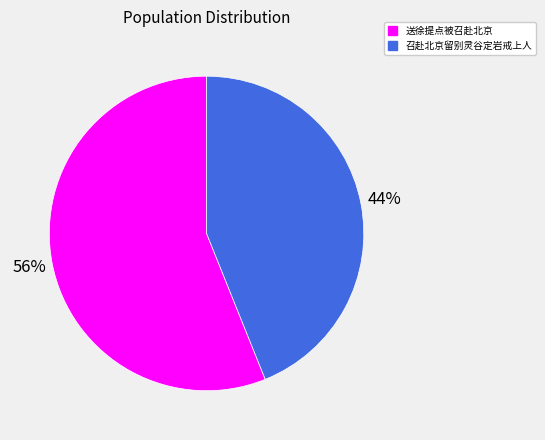

To the nearest percent, what is the difference between the largest and smallest slice percentages?

12%